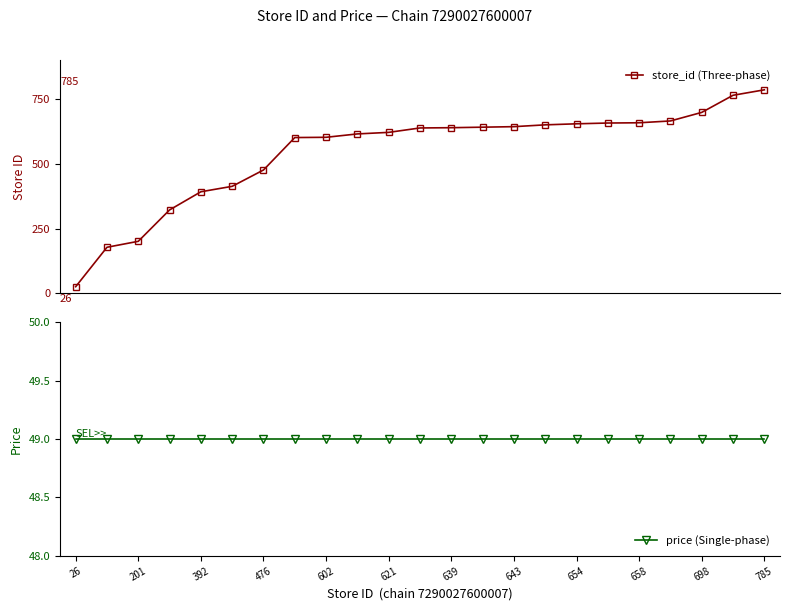

Rank the series by their maximum value, from highest to lowest.

store_id (Three-phase), price (Single-phase)